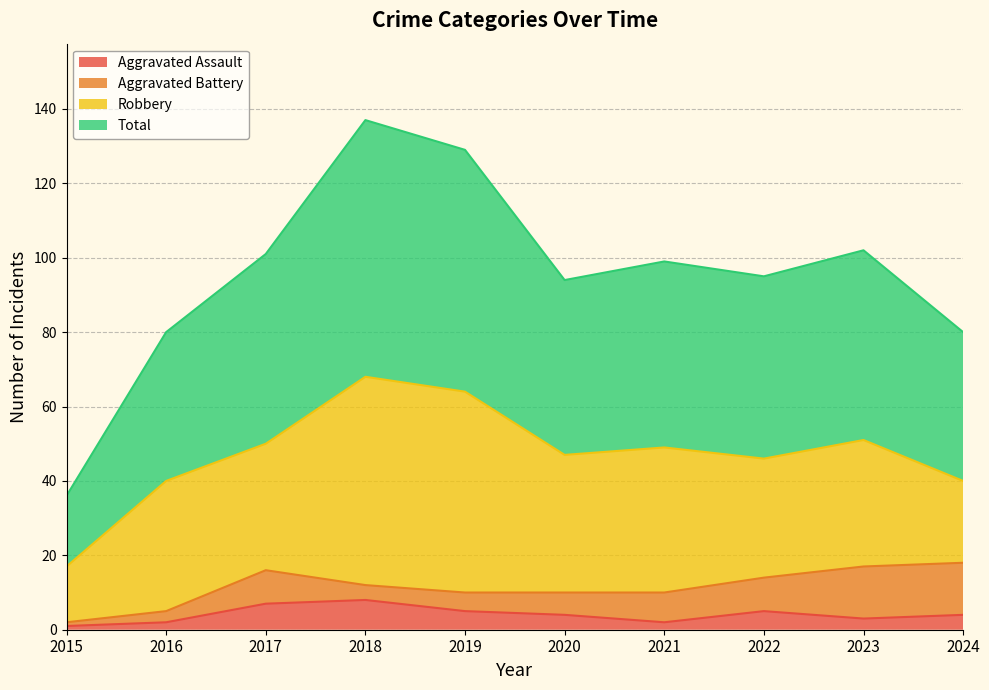

Count the Aggravated Assault values in the range 2 to 5.

7